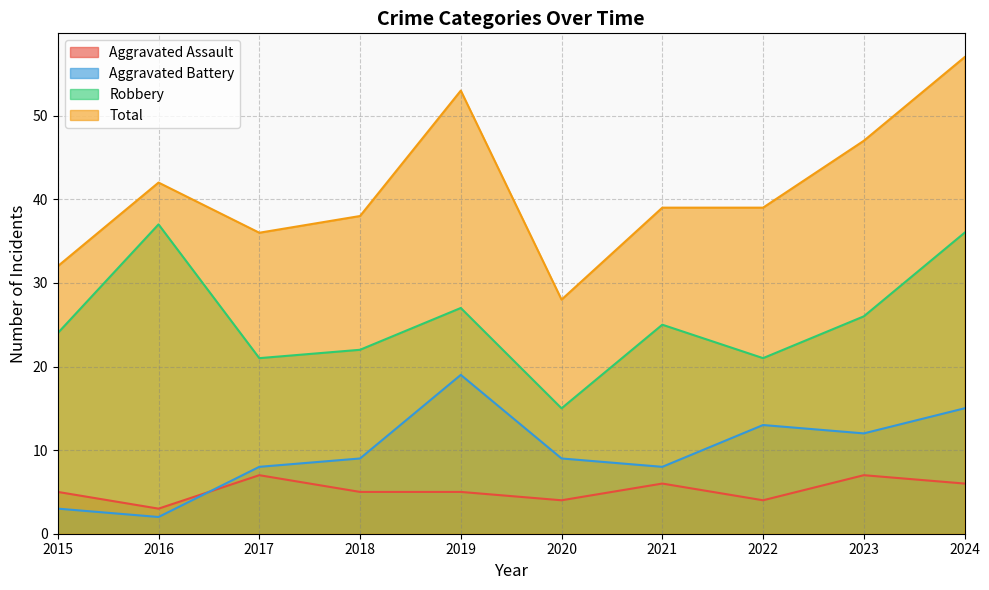

Which series changed the most between 2018 and 2023?

Total